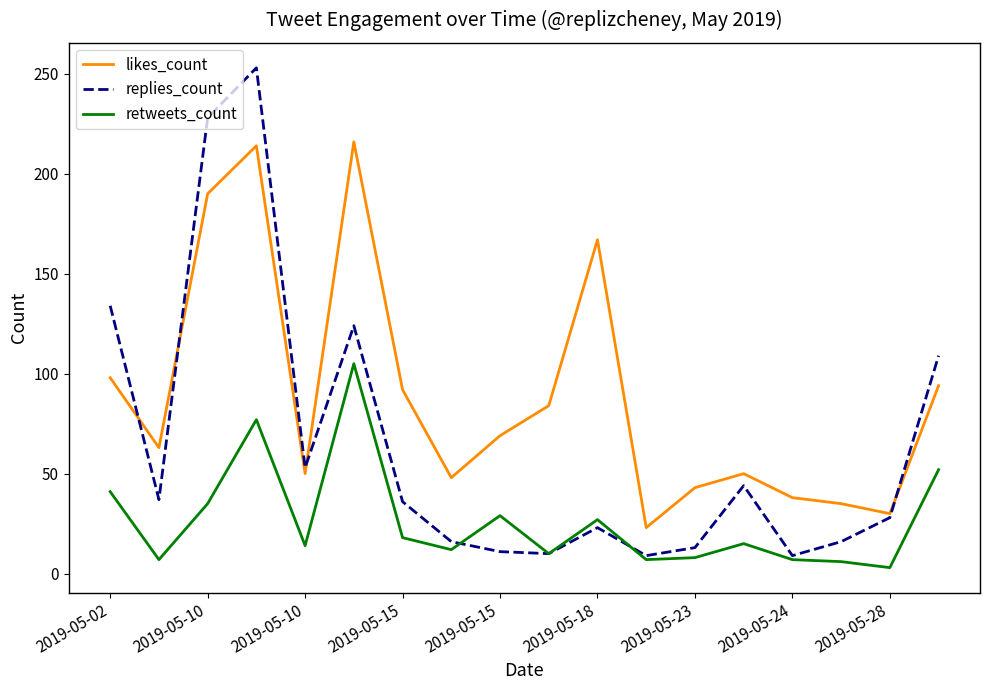

What is the sum of all retweets_count values?

473